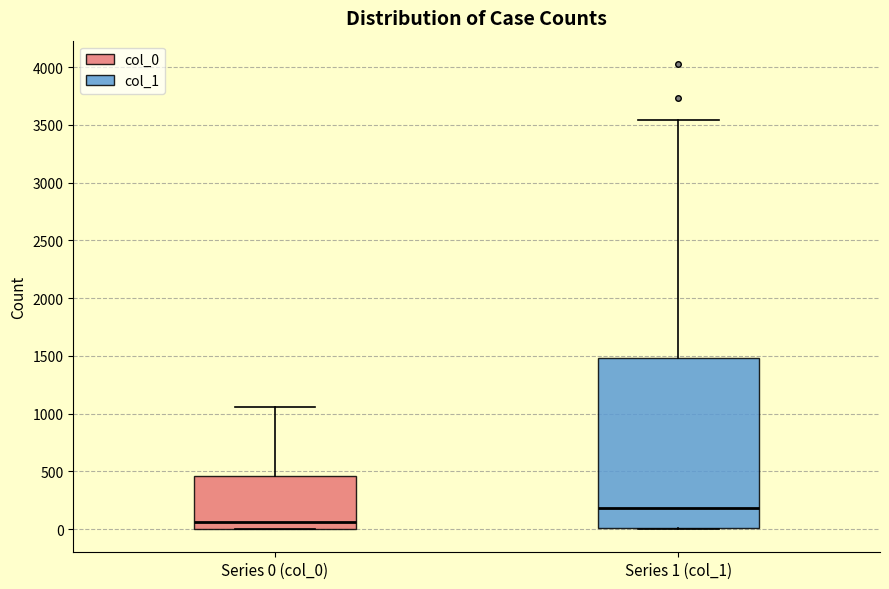

Reading left to right, read every box against the y-axis: the position of its median line, the range the box covers, and the ends of its whiskers. The values are not printed on the chart, so give them approximately, as read against the axis.

Series 0 (col_0): median 50, box 0 to 450, whiskers 0 to 1050
Series 1 (col_1): median 200, box 0 to 1500, whiskers 0 to 3550